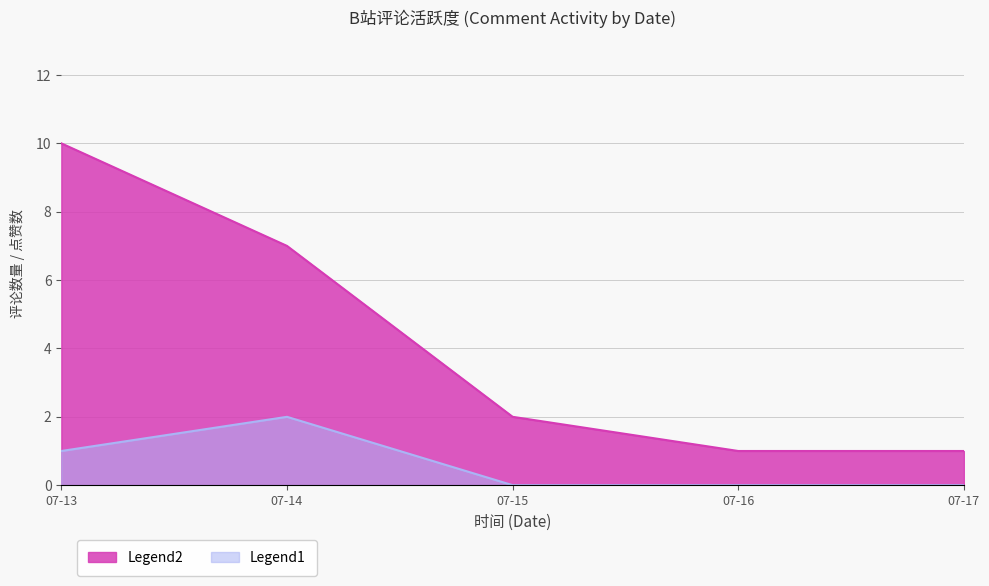

The Legend1 series shows 1 at 2021-07-13 16:20. True or false?

True